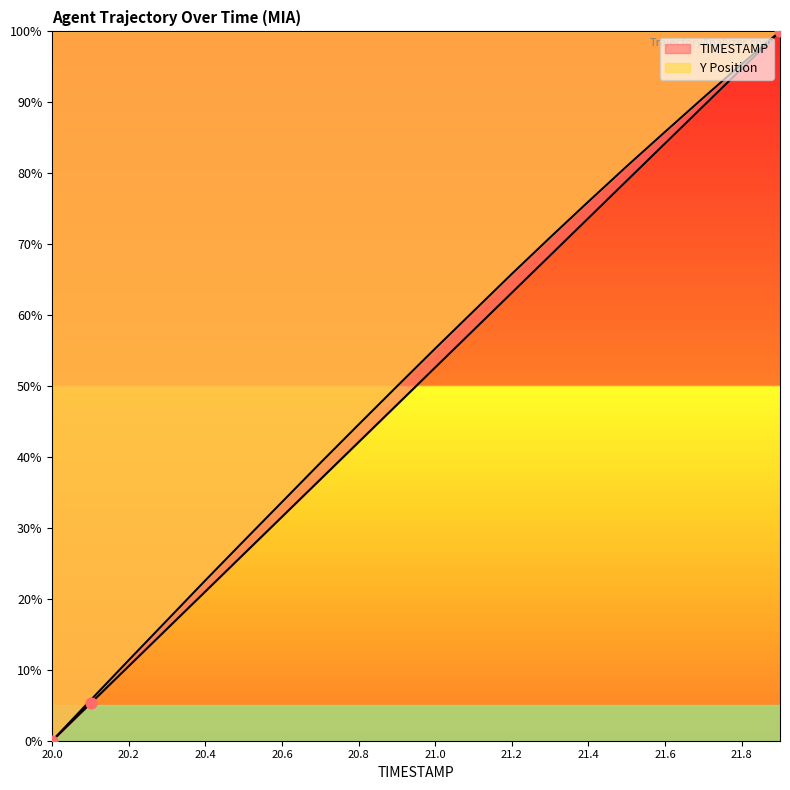

What is the total value across all series at 21.9?

200.0